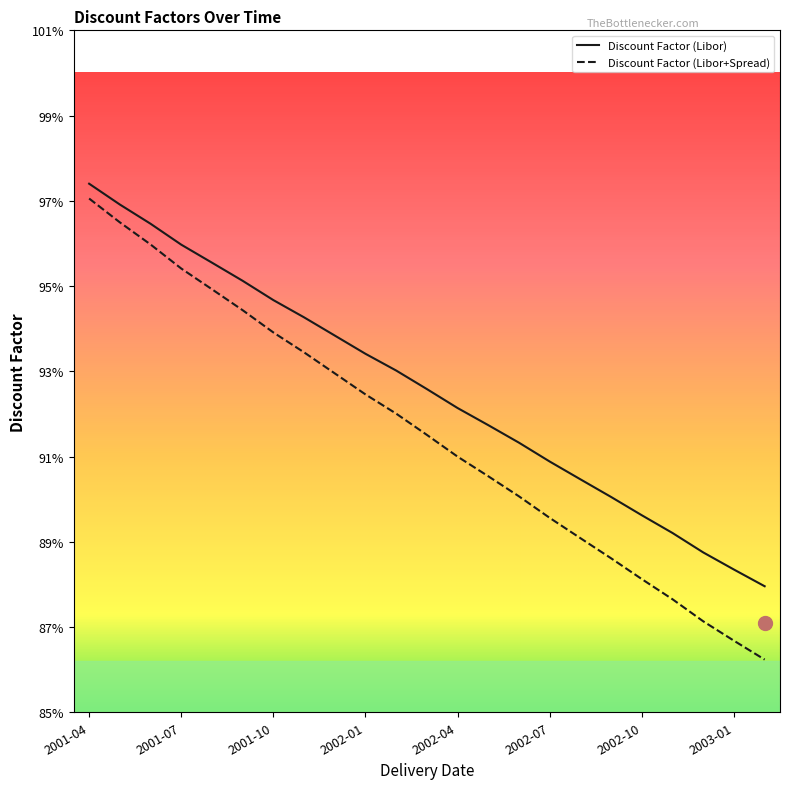

What is the sum of all Discount Factor (Libor) values?

21.3